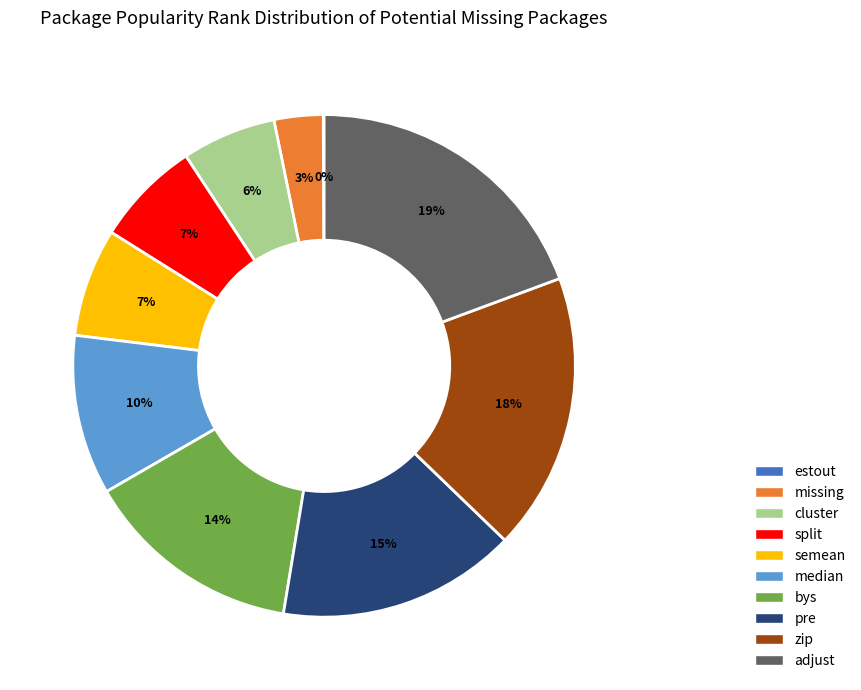

Does median account for over 50% of the chart?

No